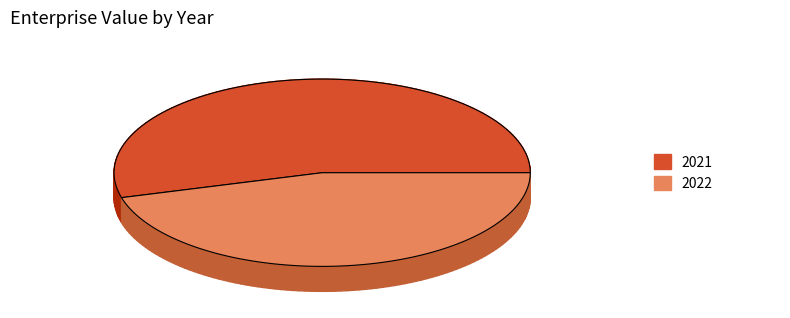

Which category has the smallest portion of the pie?

2022